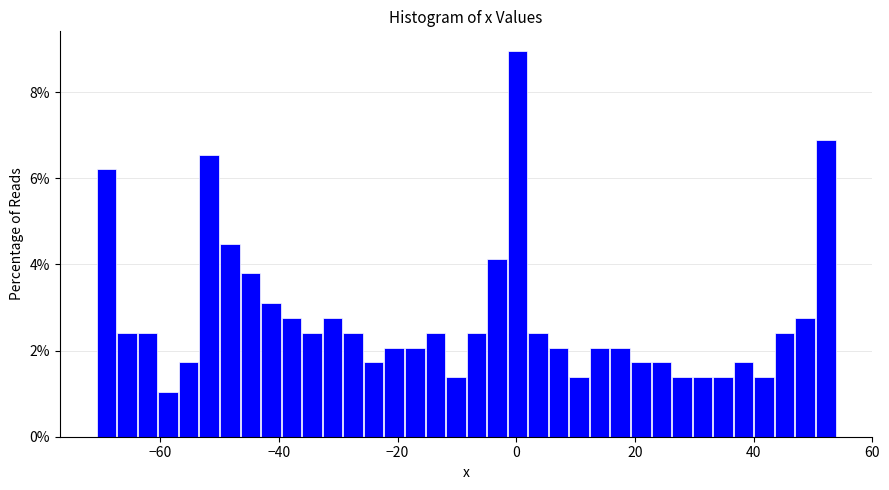

Read against the x-axis, roughly where is the centre of the tallest bar?

0